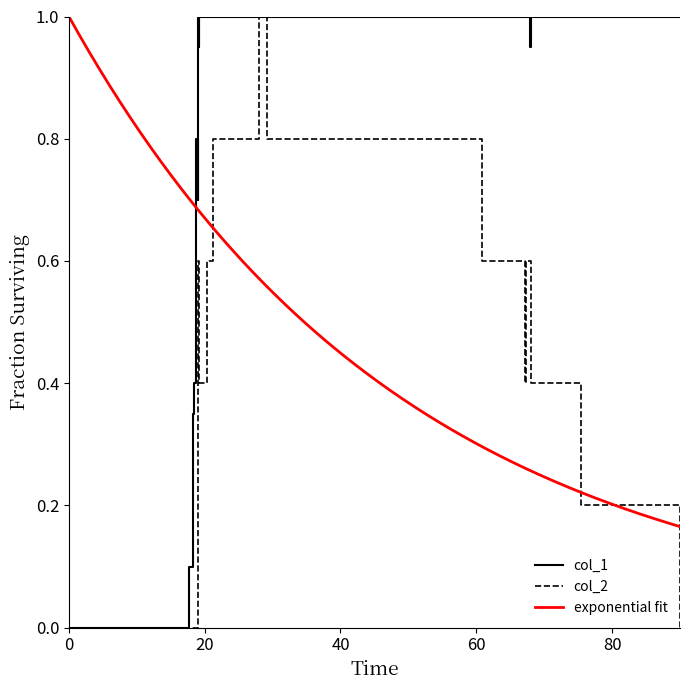

What is the highest value of the col_1 series?

1.0